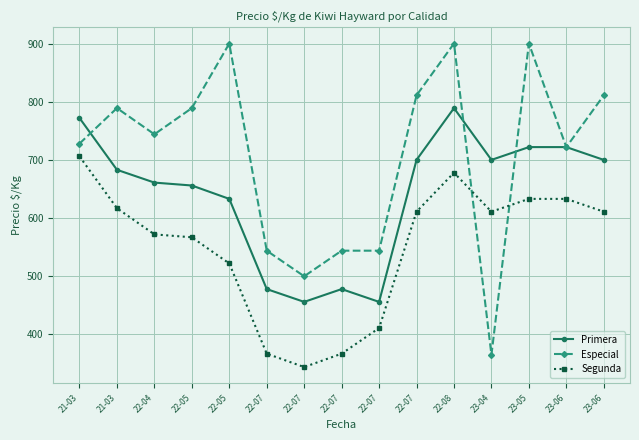

How many series are shown in this chart?

3